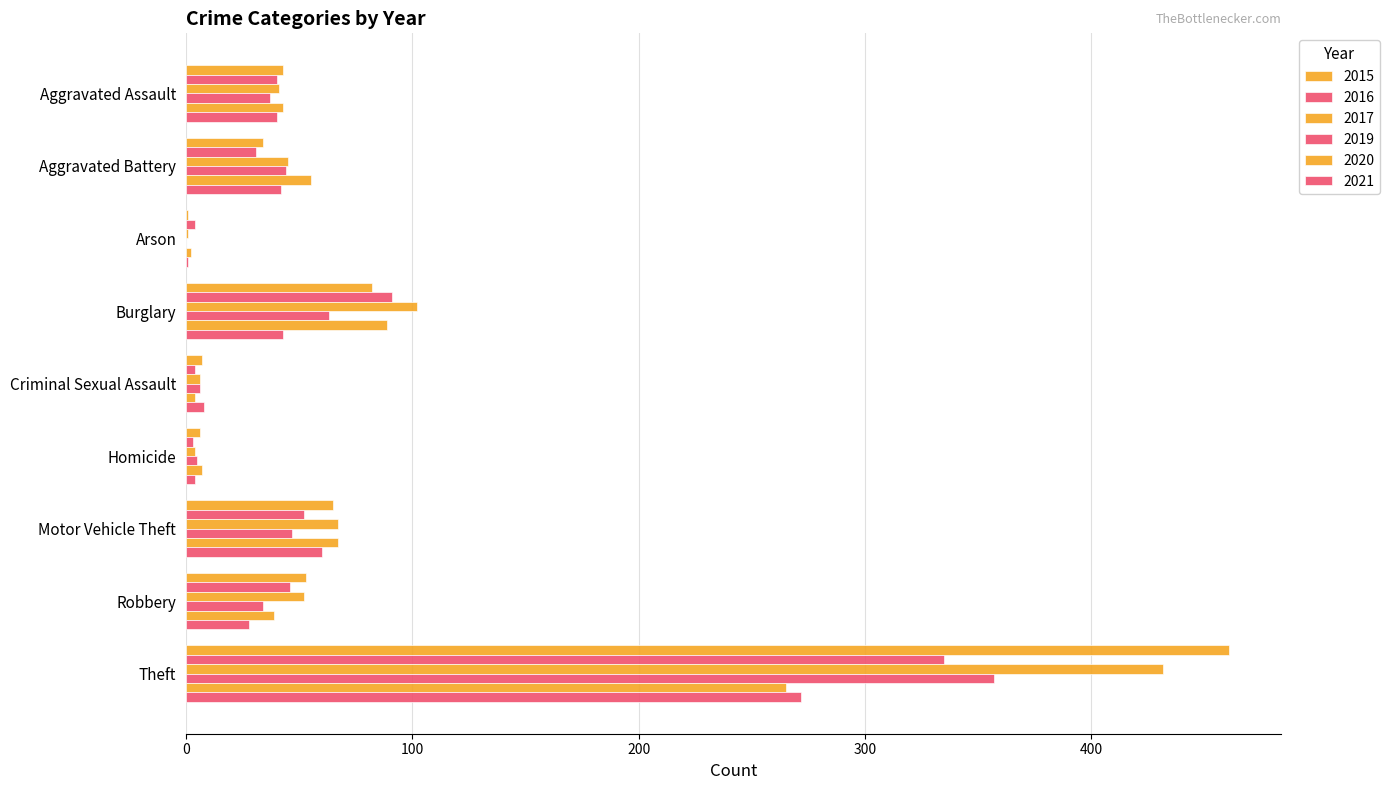

How many positive values does the 2019 series have?

8